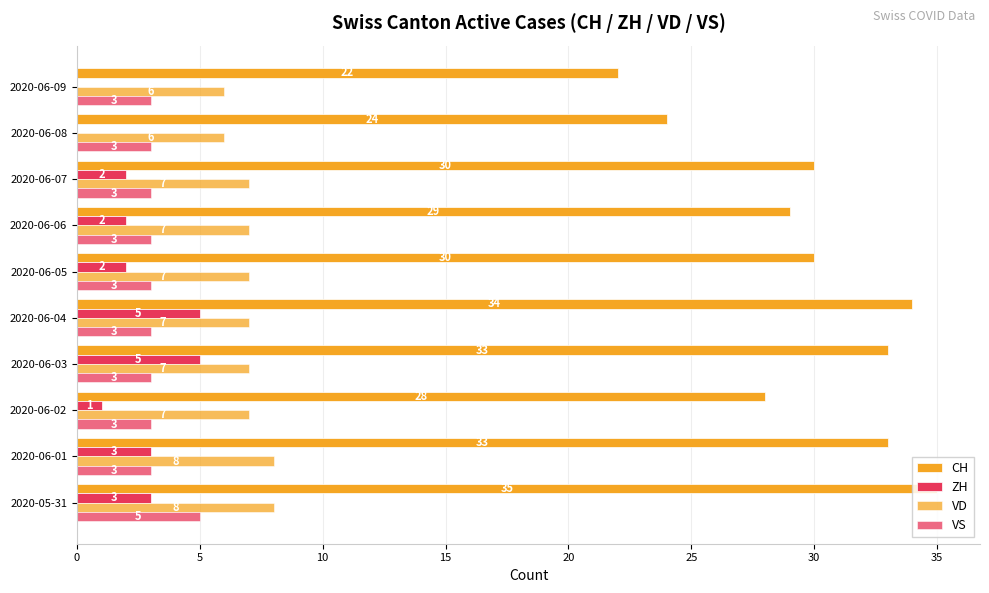

Which series has the largest range (max minus min)?

CH